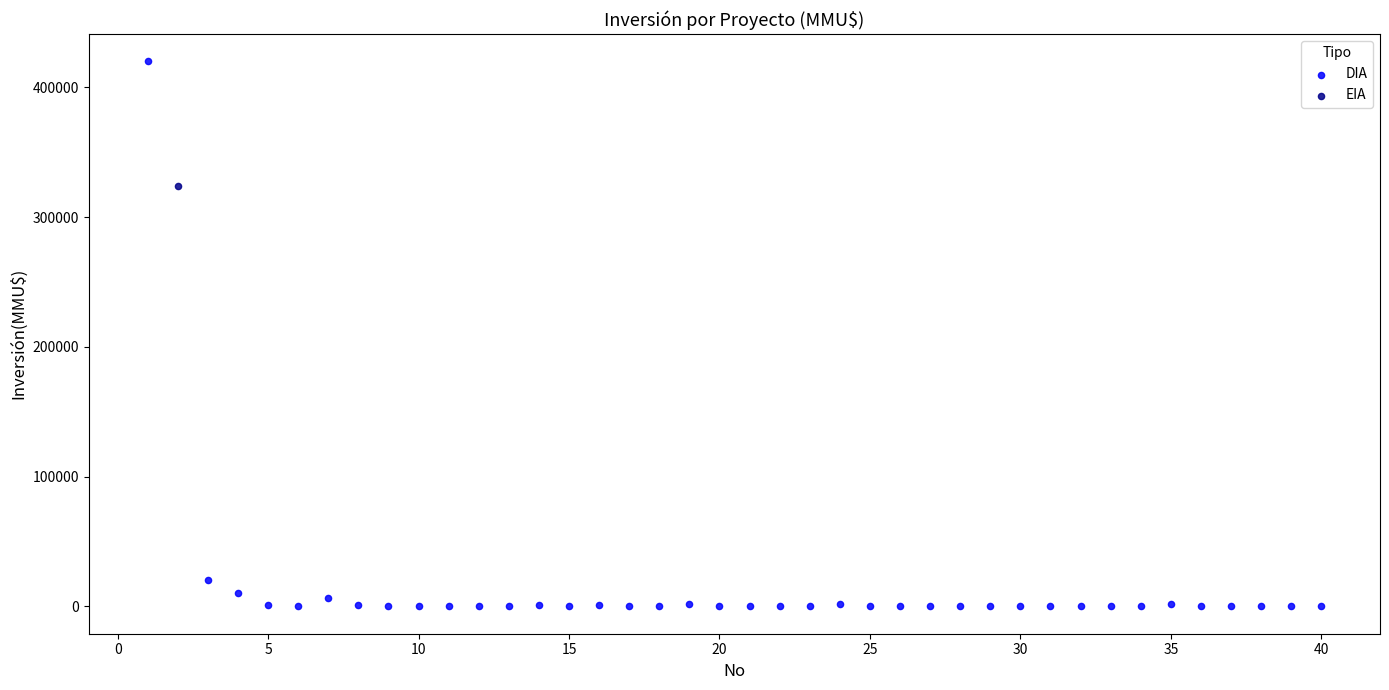

What are all the series names shown in the legend?

DIA, EIA